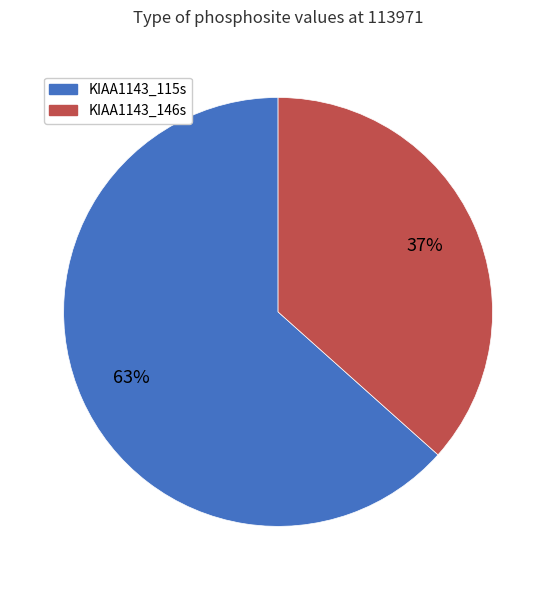

What is the largest slice in the pie chart?

KIAA1143_115s